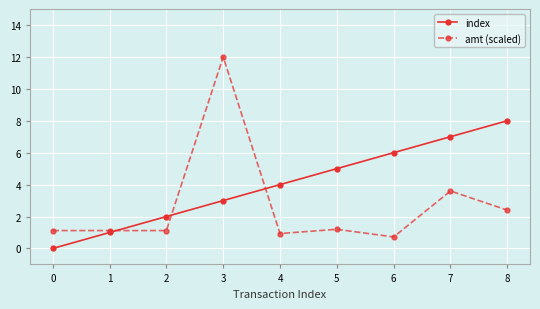

Rank the series by their maximum value, from highest to lowest.

amt (scaled), index